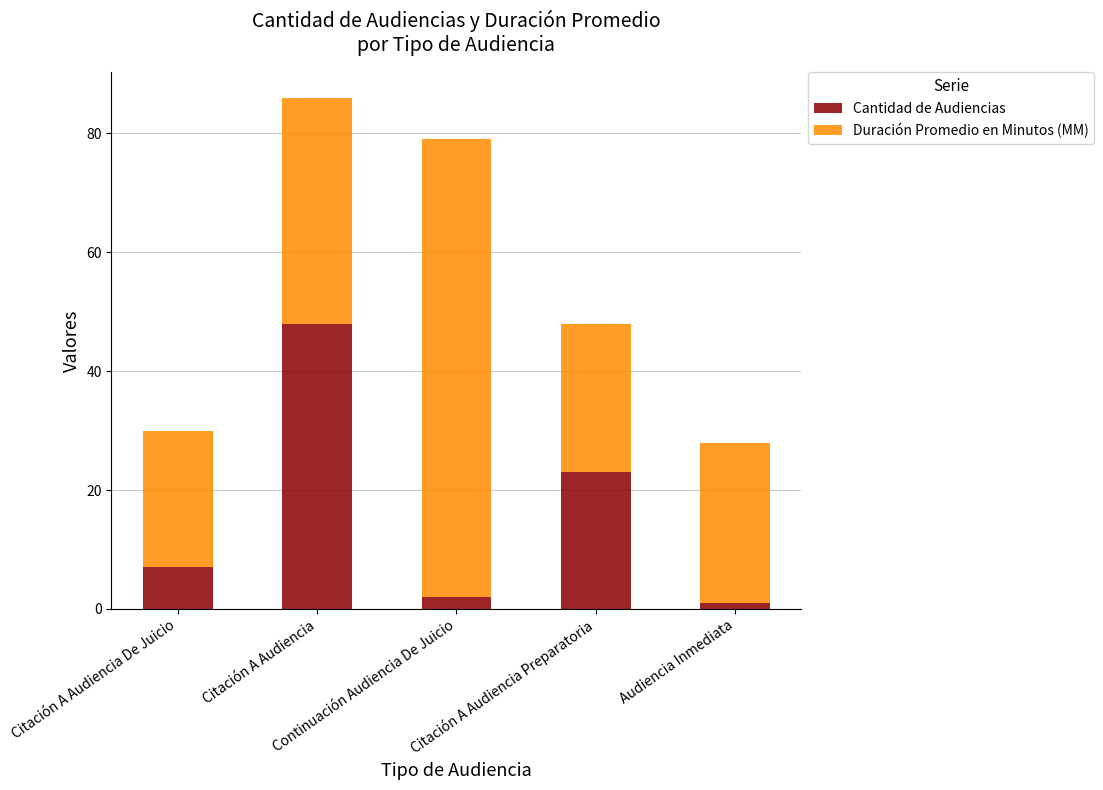

What is the highest value of the Cantidad de Audiencias series?

48